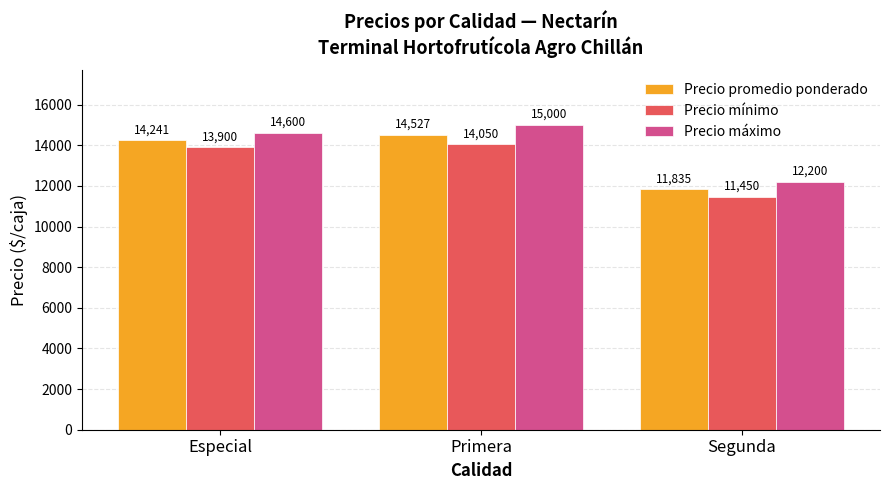

Which series has the largest range (max minus min)?

Precio máximo